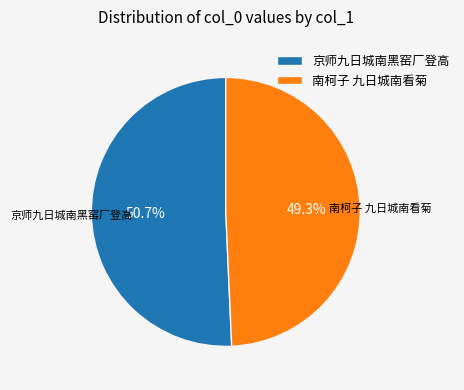

Is it true that 京师九日城南黑窑厂登高 is 51% of the pie?

True